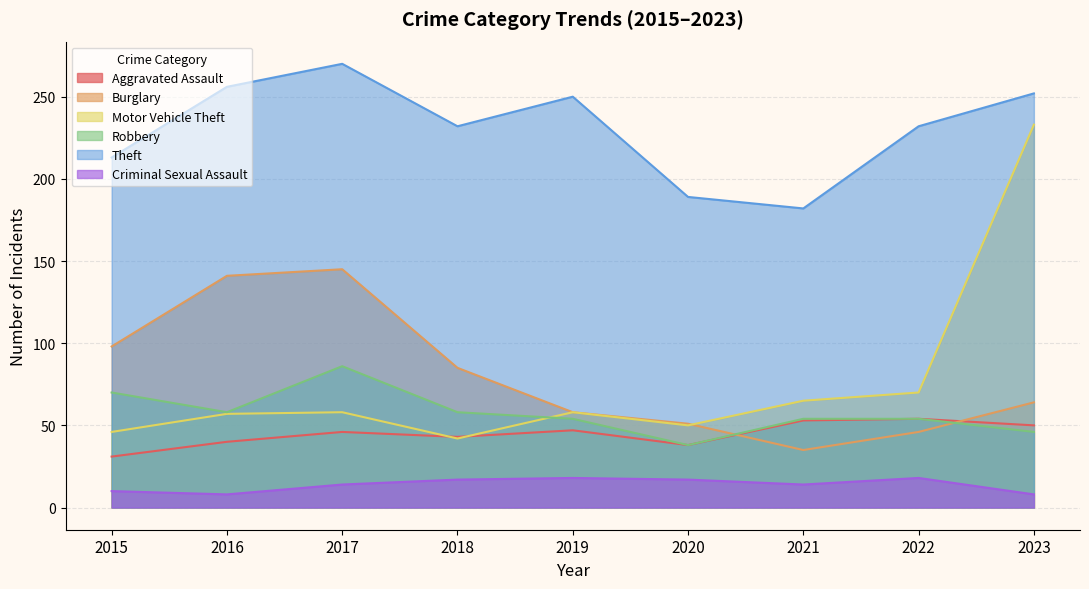

At which label does Theft first exceed 232?

2016